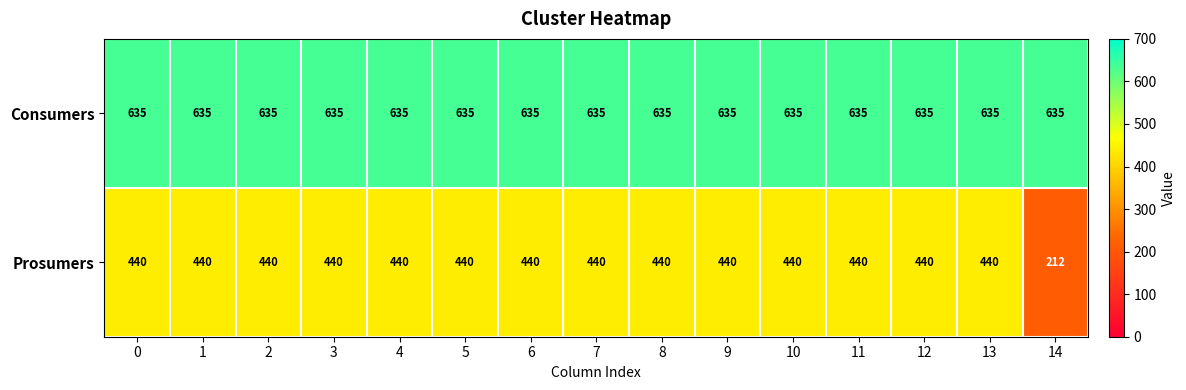

What is the sum of the Consumers values at 2 and 7?

1270